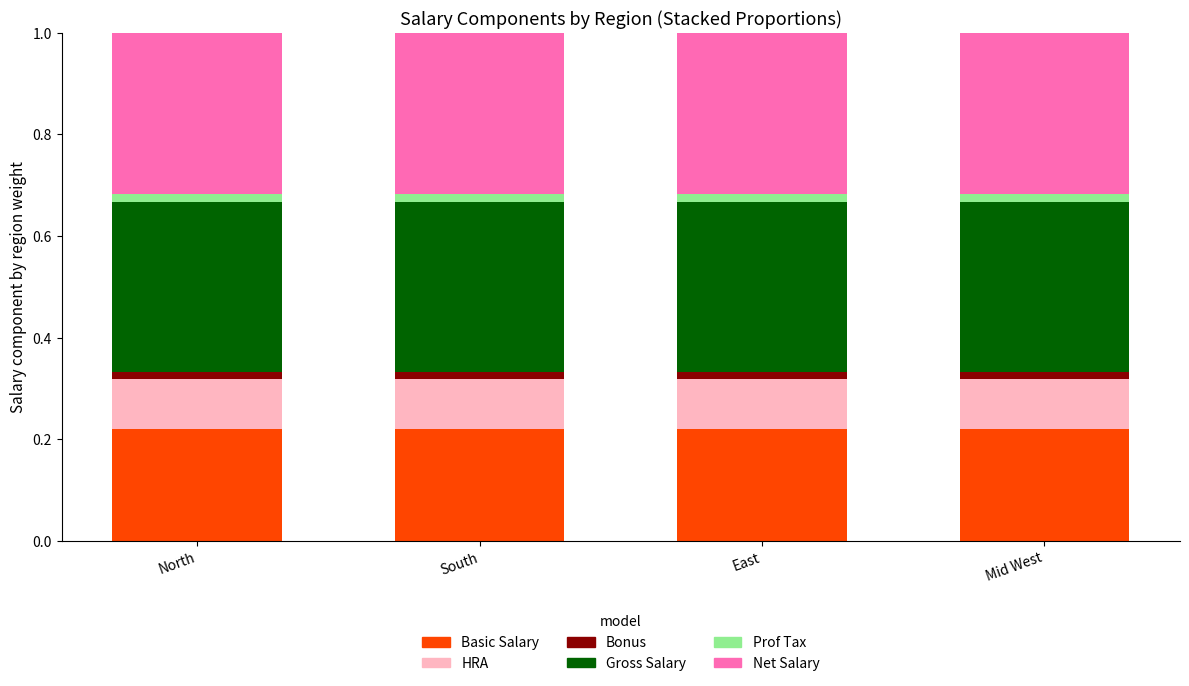

The value of Basic Salary at North is 0.1. True or false?

False